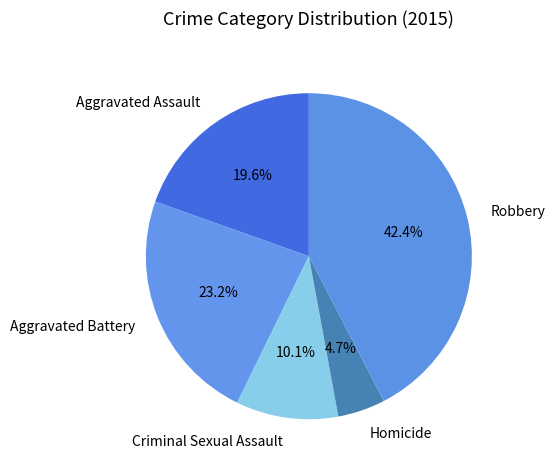

To the nearest percent, what portion does Aggravated Assault represent?

20%